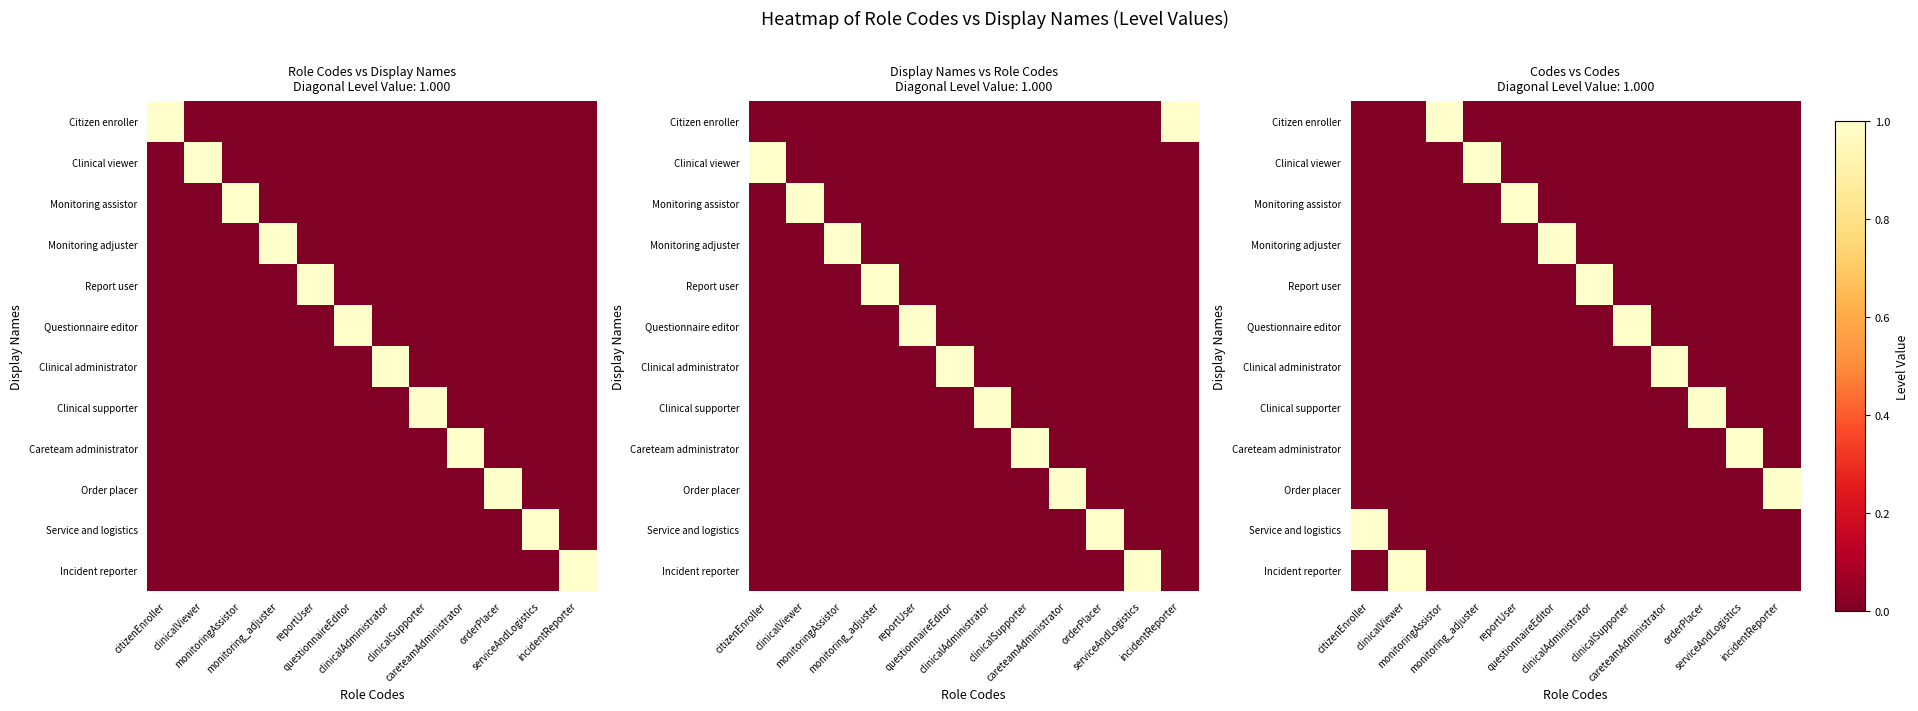

Count the number of data series in this chart.

12